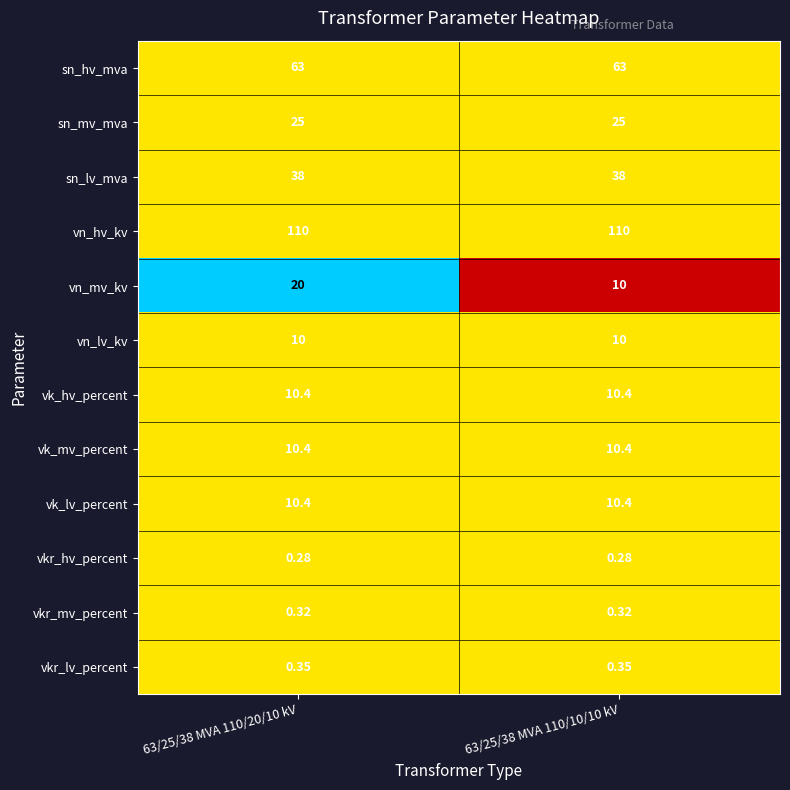

Which series has the widest spread of values?

vn_mv_kv